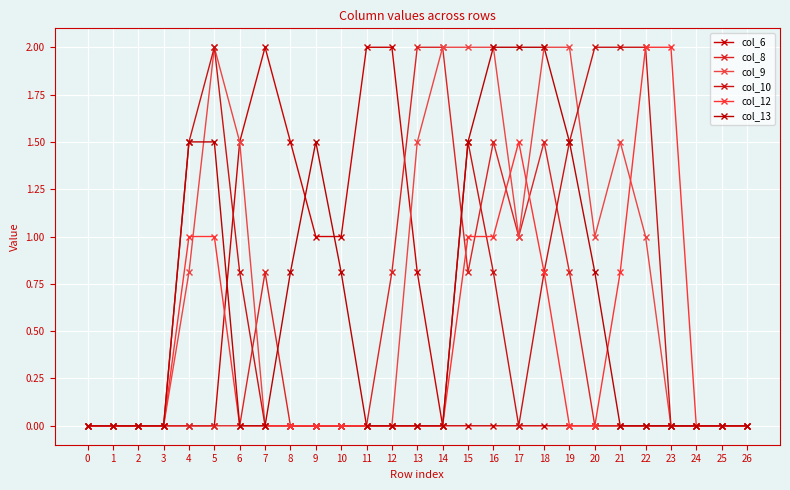

At which category is the sum across all series the highest?

16